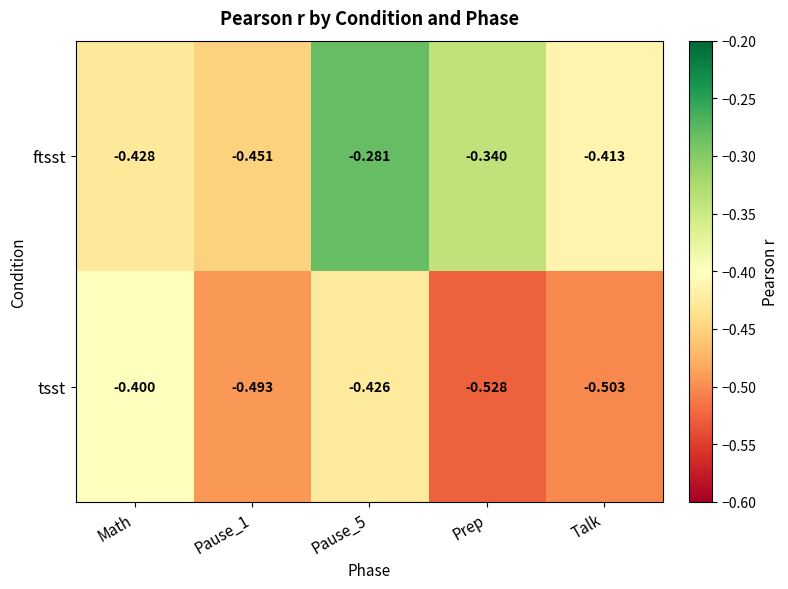

At which category does the chart reach its minimum across all series?

Prep